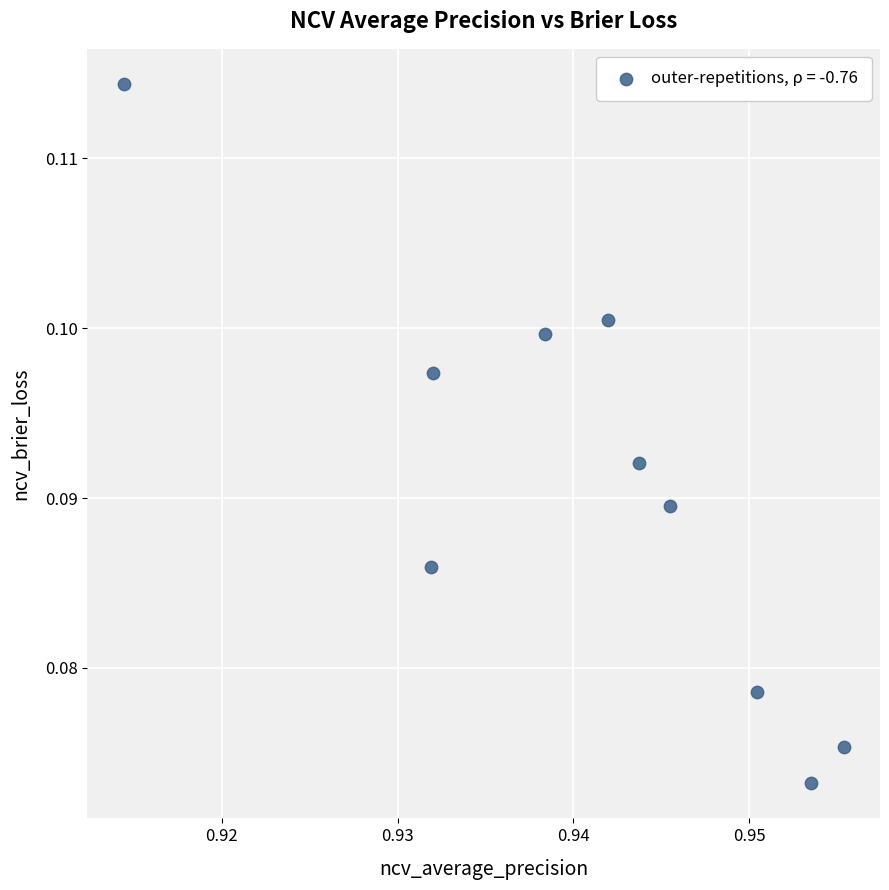

What is the average X value?

0.9